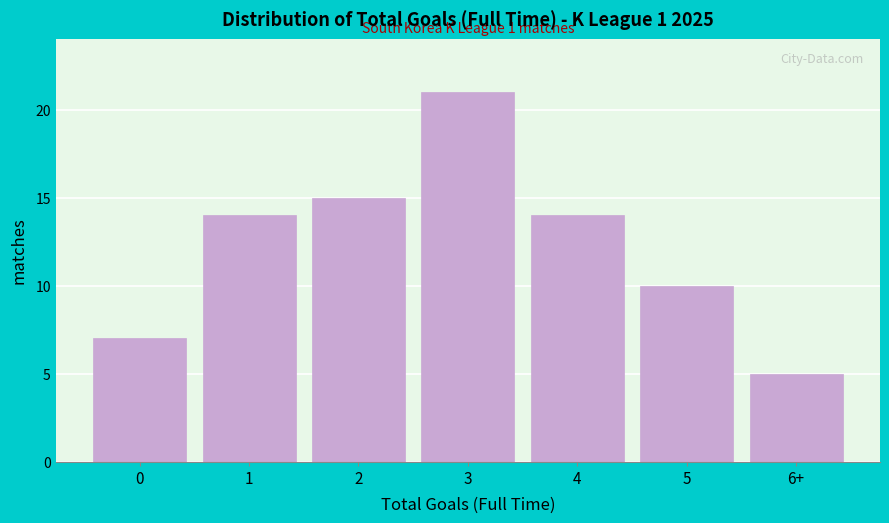

Reading left to right, what are all the values shown in this chart?

0=7	1=14	2=15	3=21	4=14	5=10	6+=5